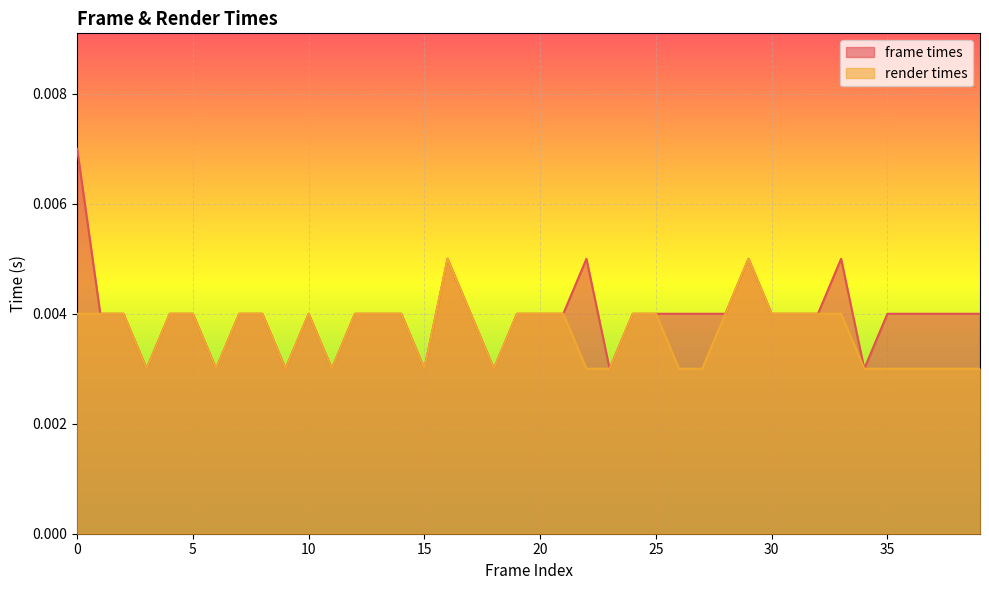

How many series are shown in this chart?

2